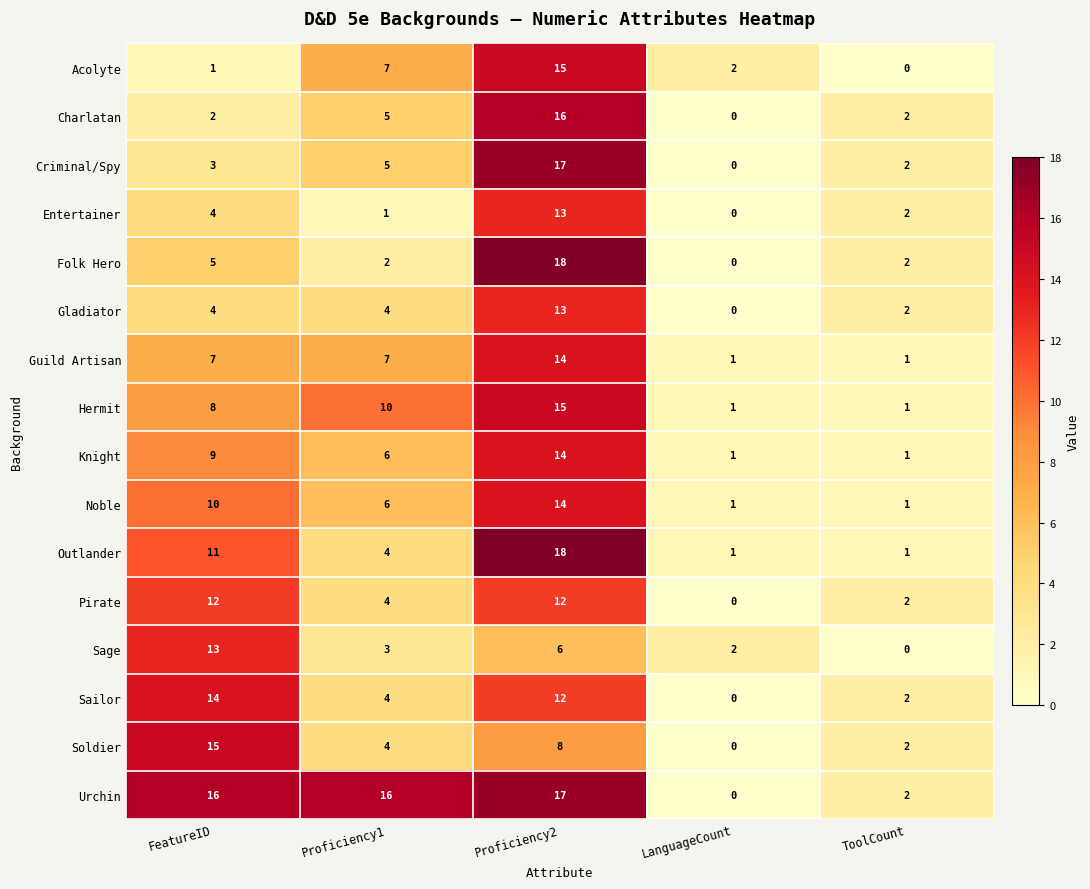

What is the average value of the Entertainer series?

4